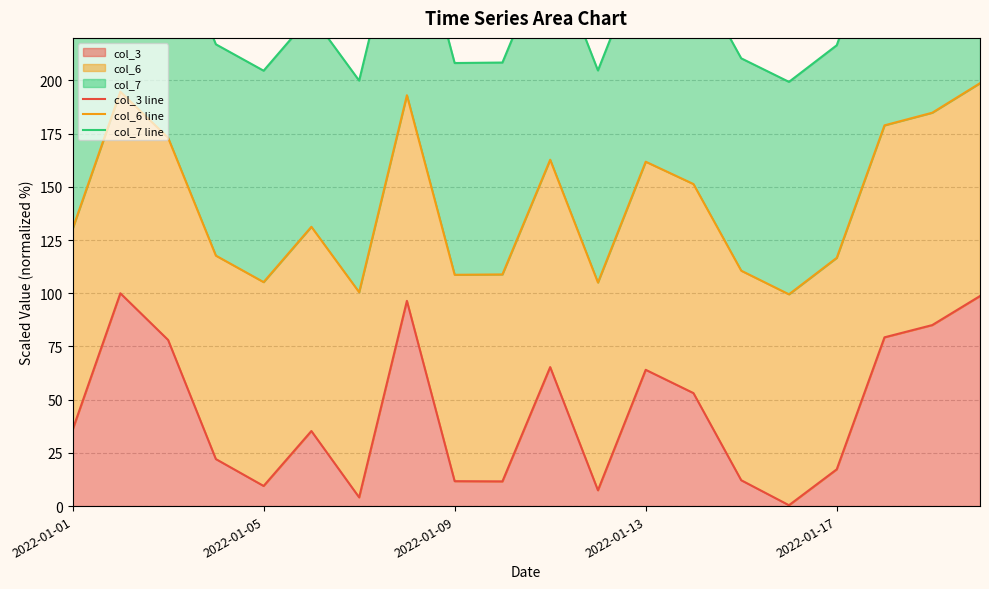

What is the difference between the col_7 line values at 9 and 13?

42.6